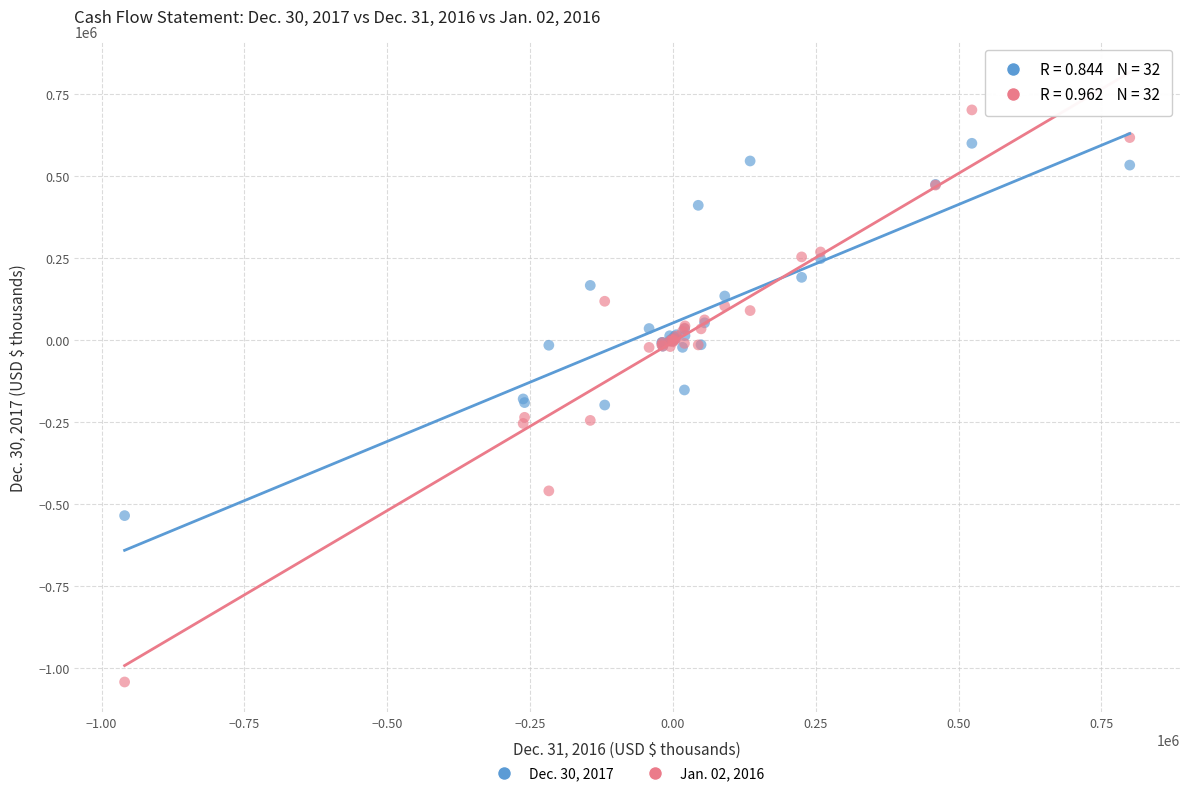

Which series reaches the minimum Y coordinate?

Jan. 02, 2016